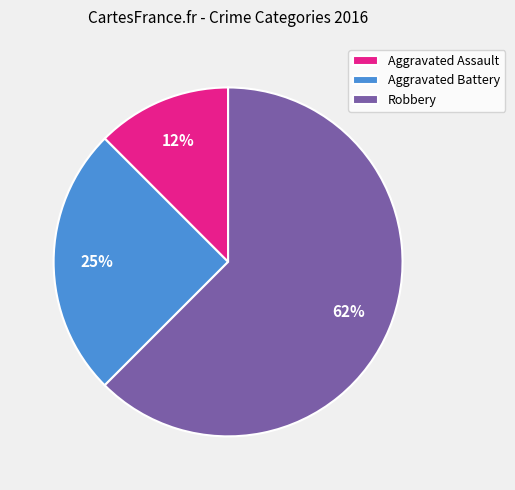

Between Robbery and Aggravated Battery, which is larger?

Robbery